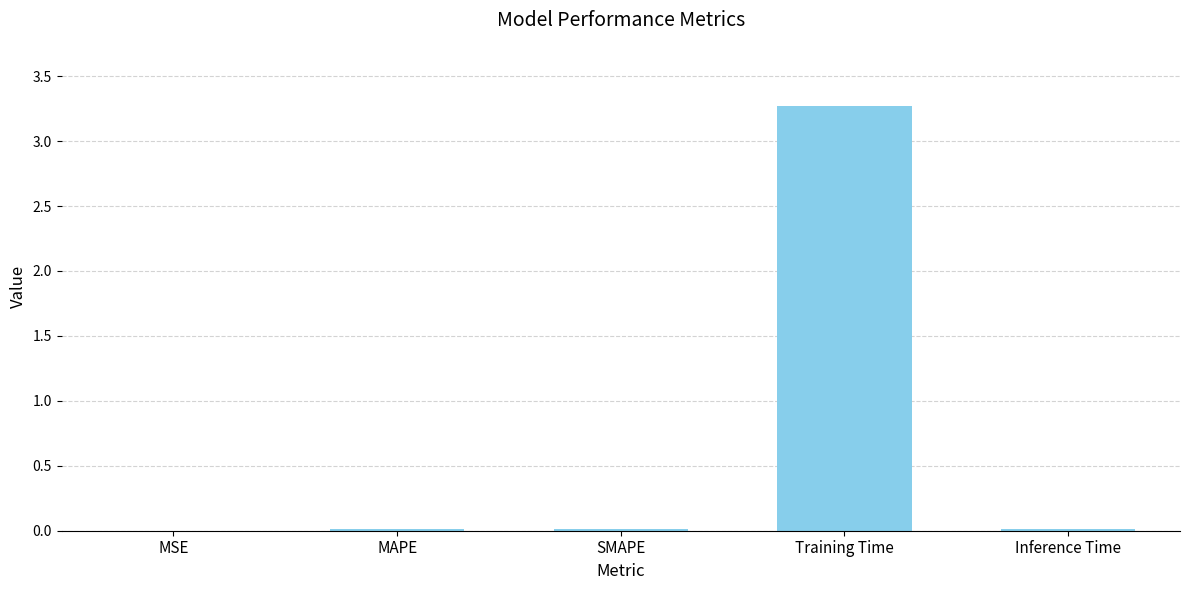

Between MSE and Training Time, which is larger?

Training Time